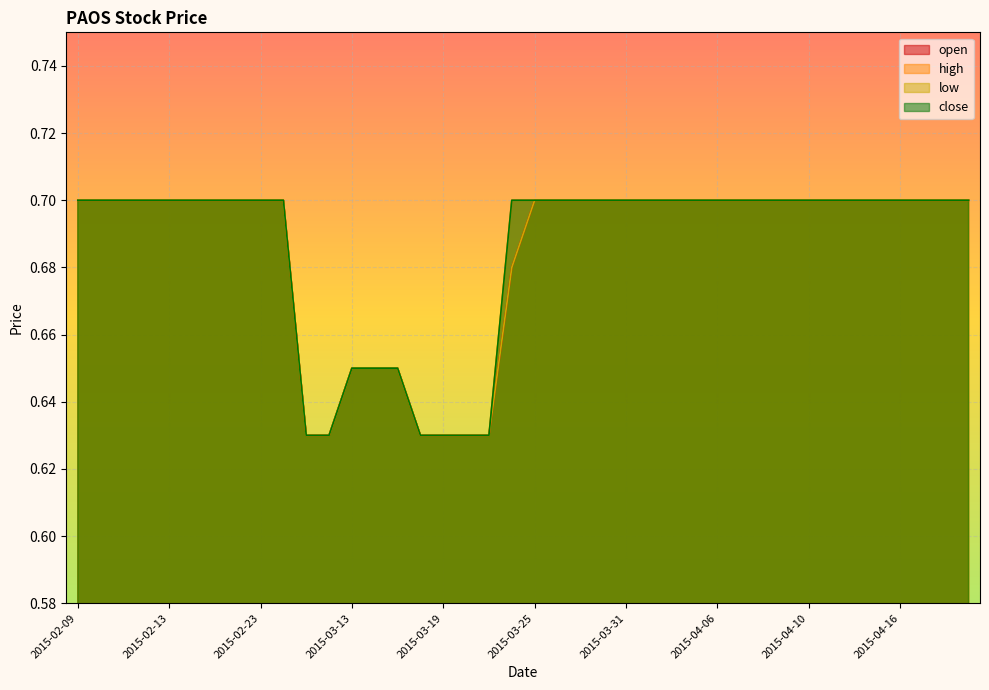

Rank the series by their maximum value, from lowest to highest.

open, high, low, close